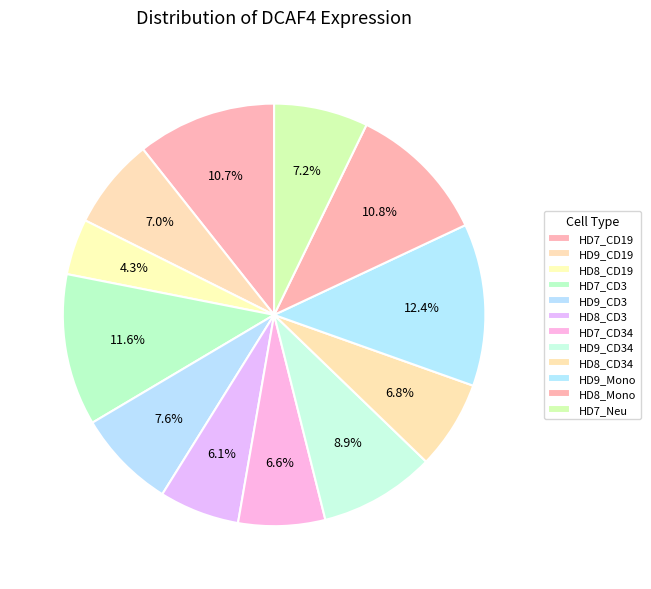

How many slices are in this pie chart?

12